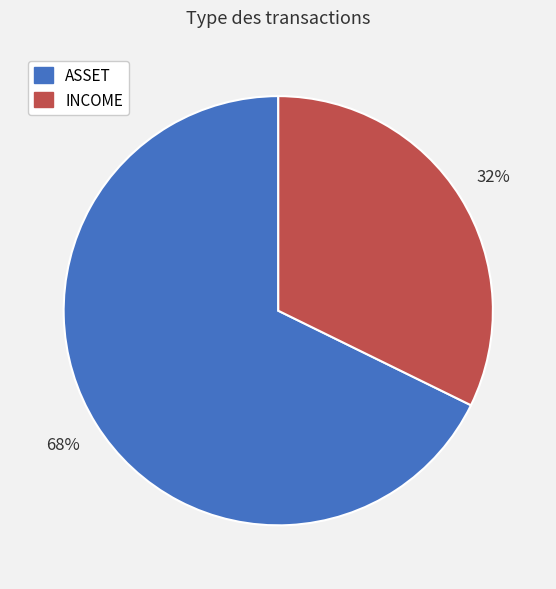

To the nearest percent, what is the average slice percentage?

50%